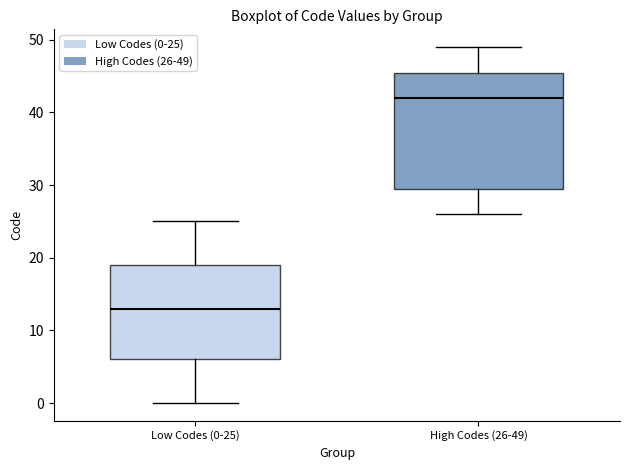

Where is the upper edge of the box for Low Codes (0-25) on the y-axis? The values are not printed on the chart, so give them approximately, as read against the axis.

19